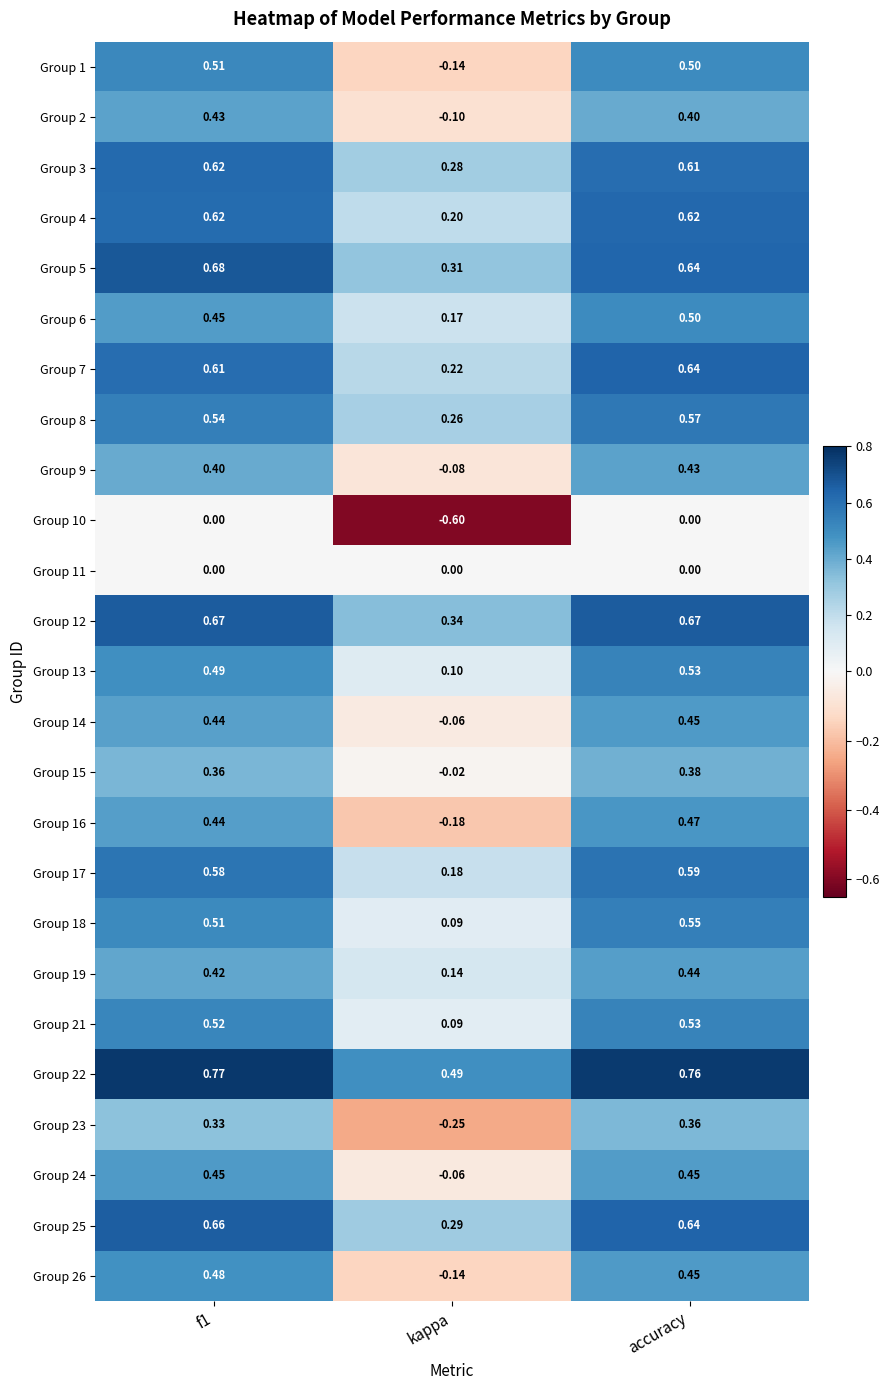

Which series has the largest total across all categories?

Group 22